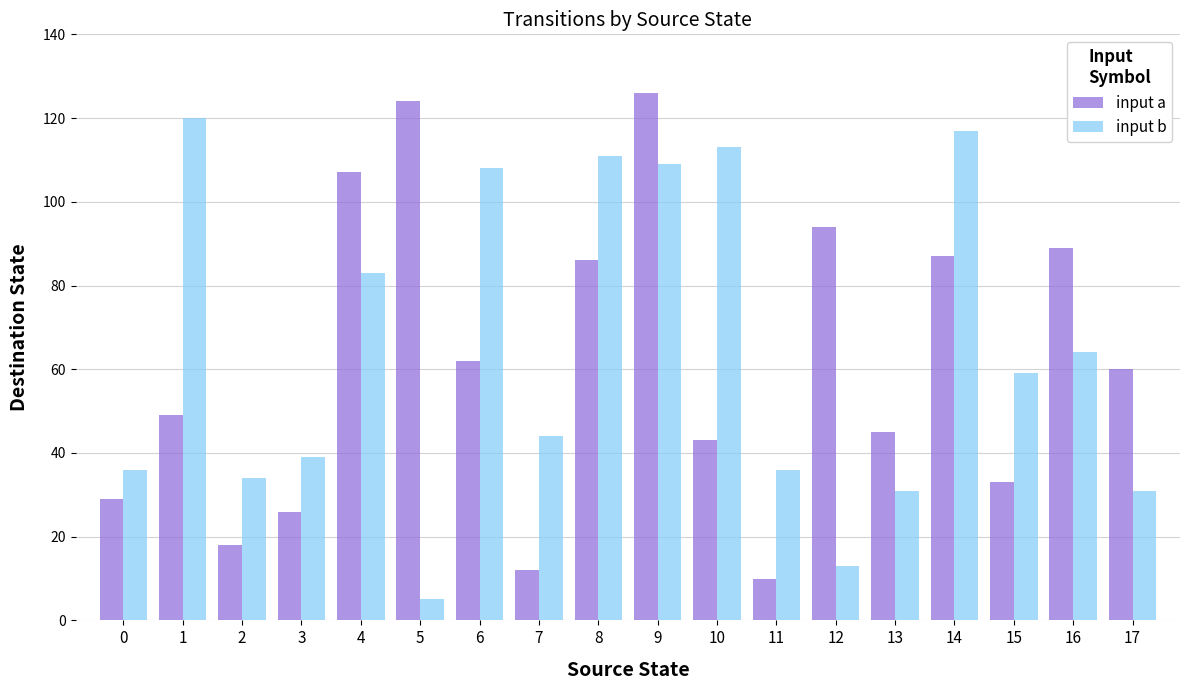

At 15, list the series in order from largest to smallest.

input b, input a